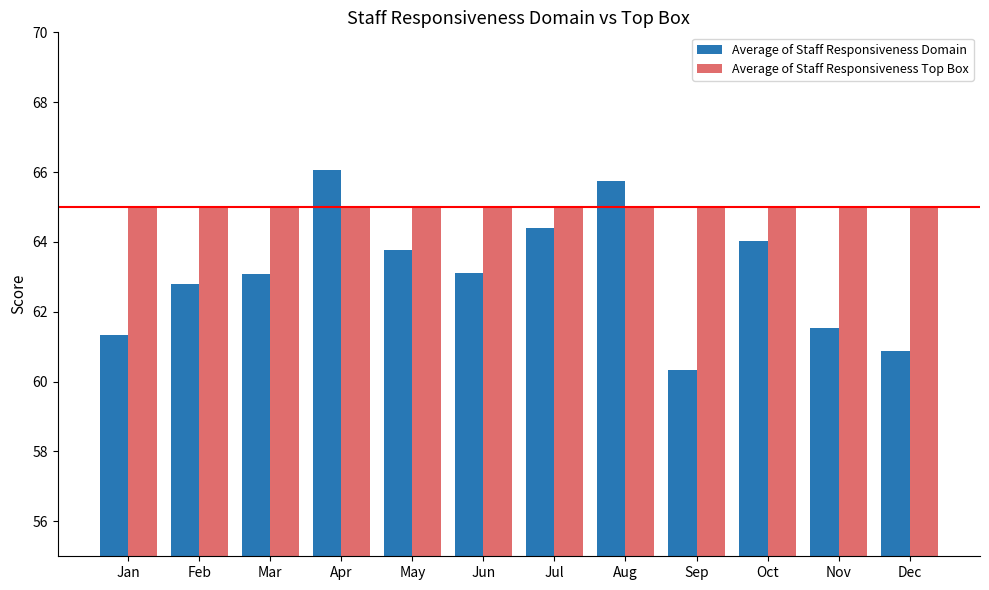

What is the spread (max minus min) of values at Apr?

1.1